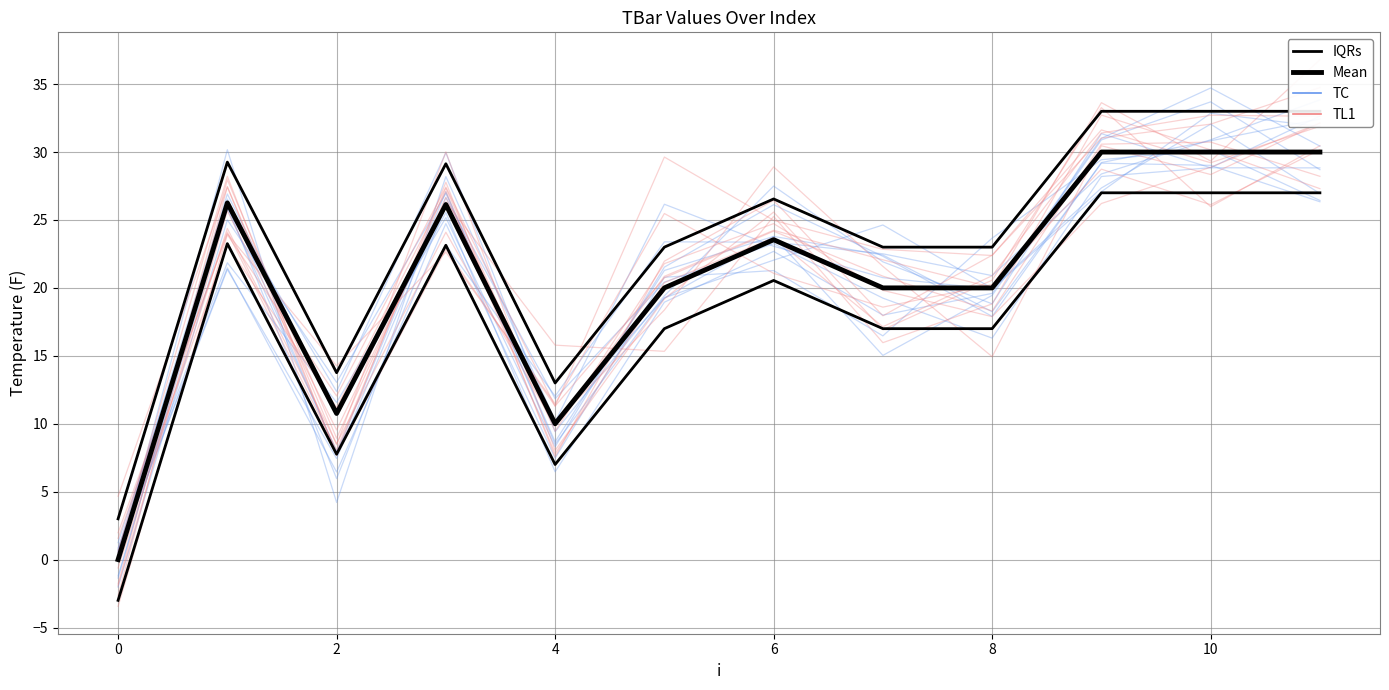

What is the maximum value shown in the chart?

33.0